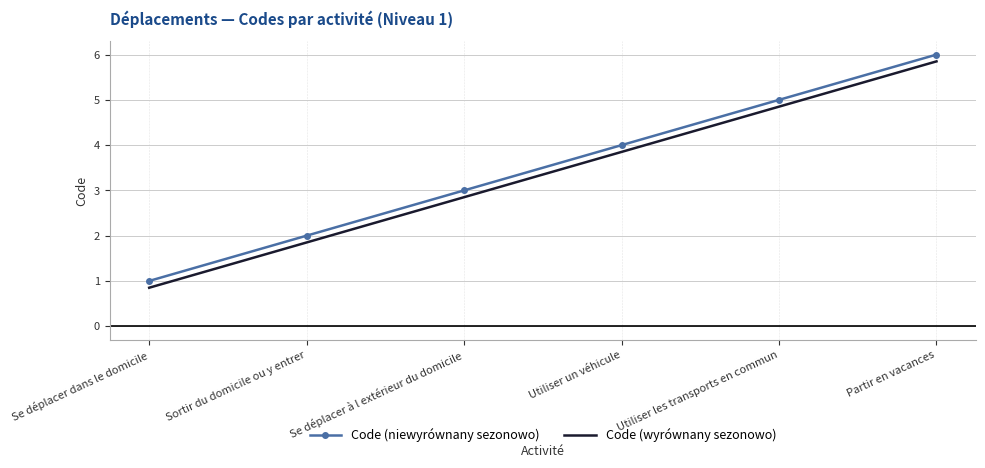

The value of Code (wyrównany sezonowo) at Se déplacer dans le domicile is 0.5. True or false?

False